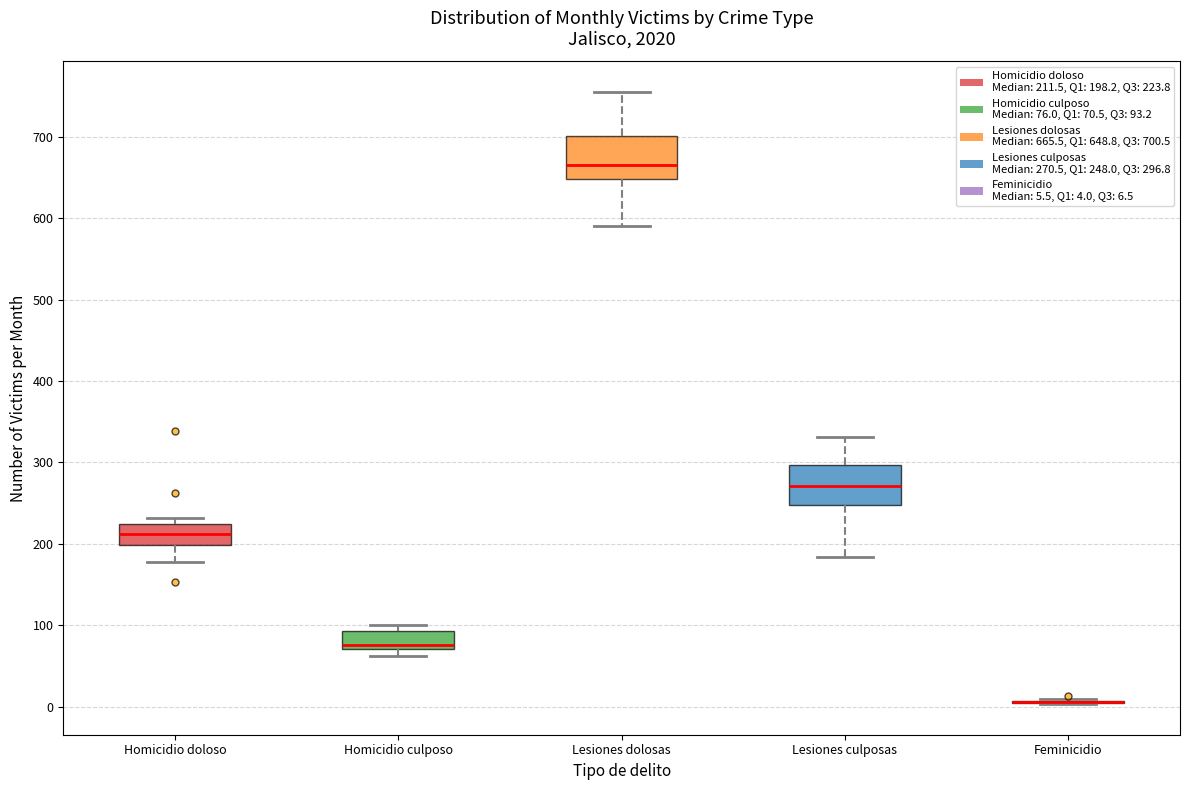

Where is the upper edge of the box for Lesiones culposas on the y-axis? The values are not printed on the chart, so give them approximately, as read against the axis.

300